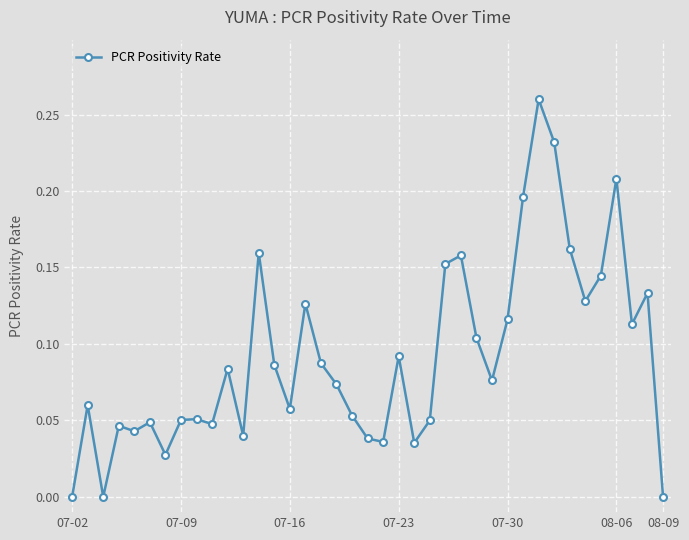

True or false: the data has more than 2 interior local peaks.

True